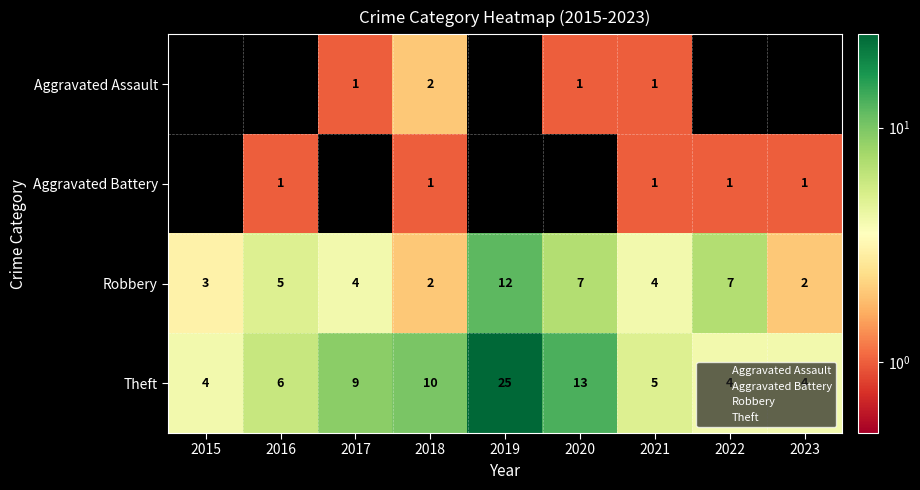

At which label is Theft closest to 14?

2020